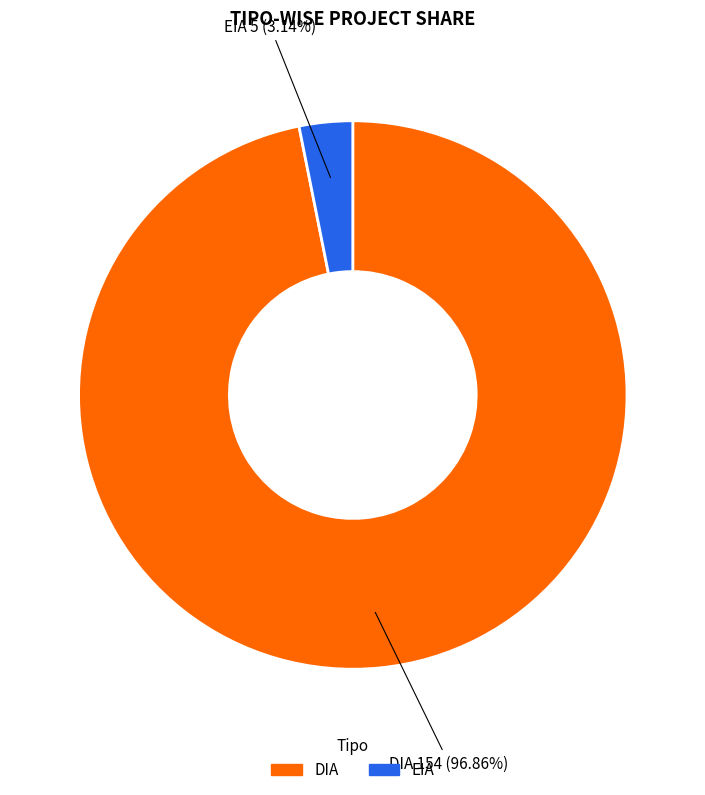

True or false: EIA accounts for 3% of the total.

True